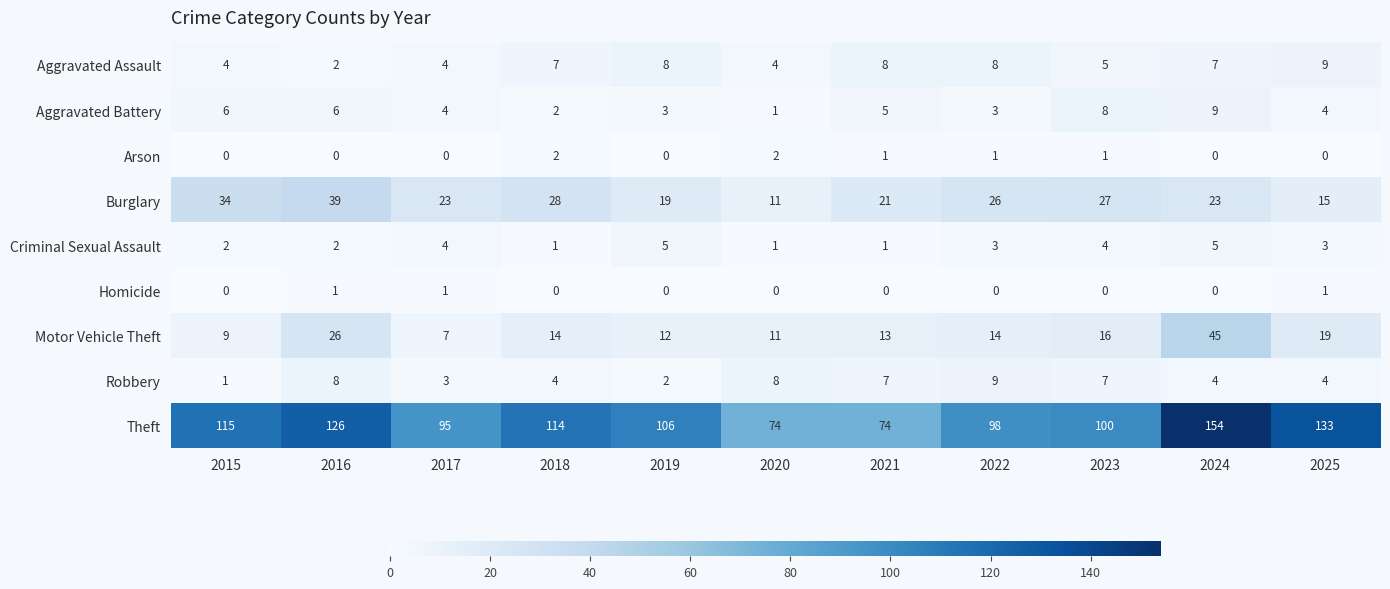

Is it true that Aggravated Assault equals 6 at 2025?

False